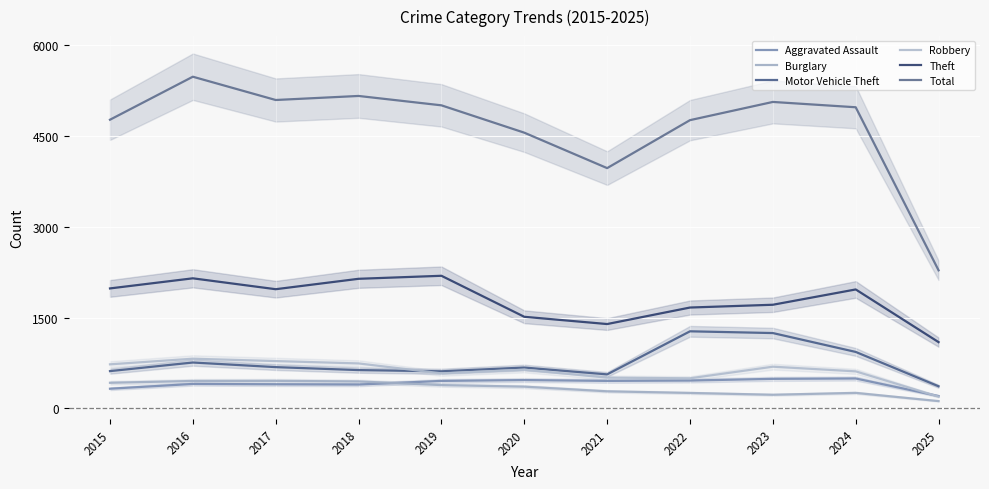

Which label corresponds to the smallest value in the chart?

2025